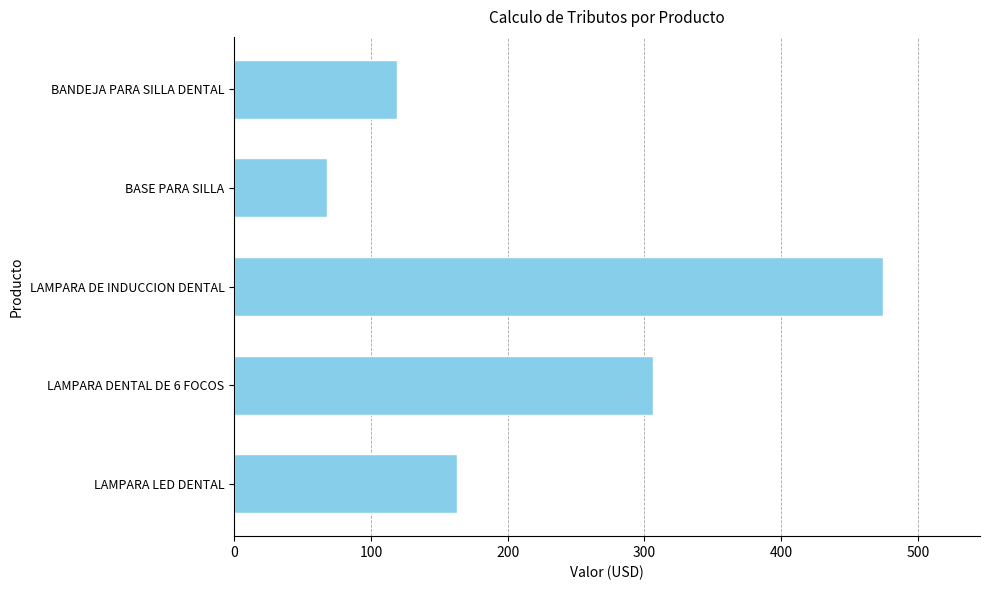

What is the difference between the second highest and second lowest values?

187.0